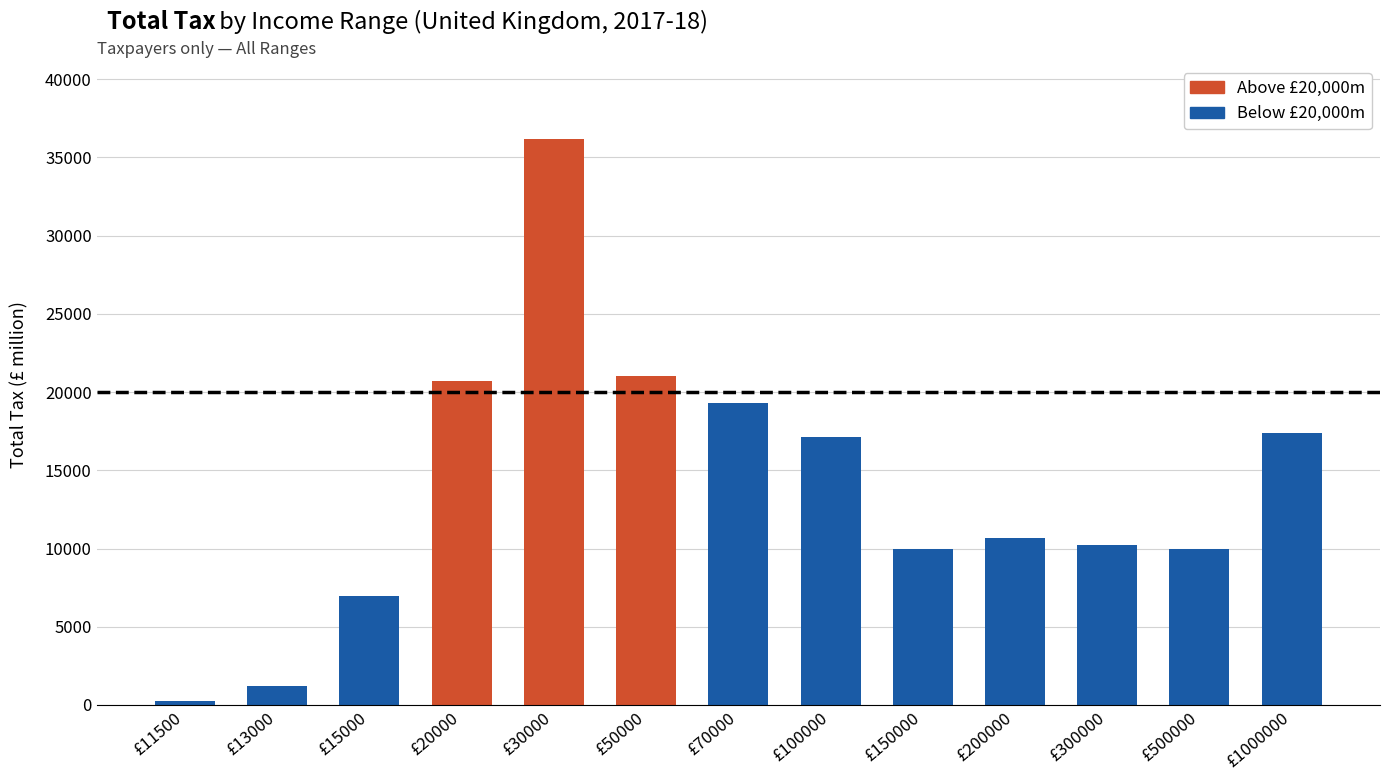

Does the chart contain any negative values?

No